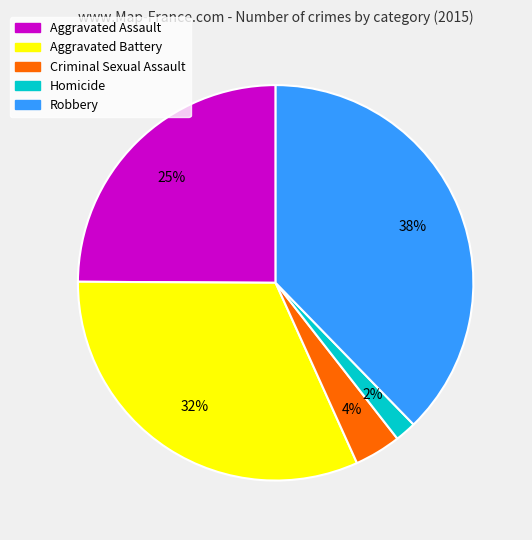

To the nearest percent, what is the difference between the Criminal Sexual Assault and Robbery slice percentages?

34%